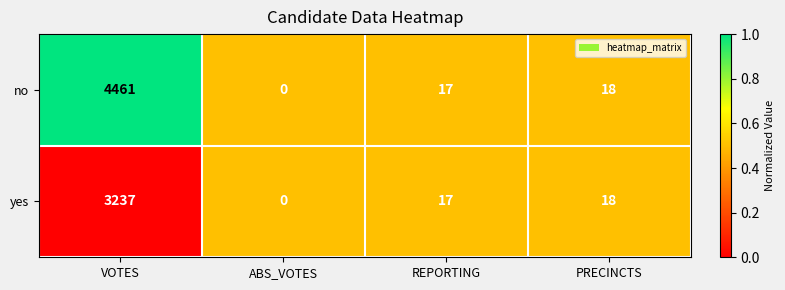

Which series has the widest spread of values?

no